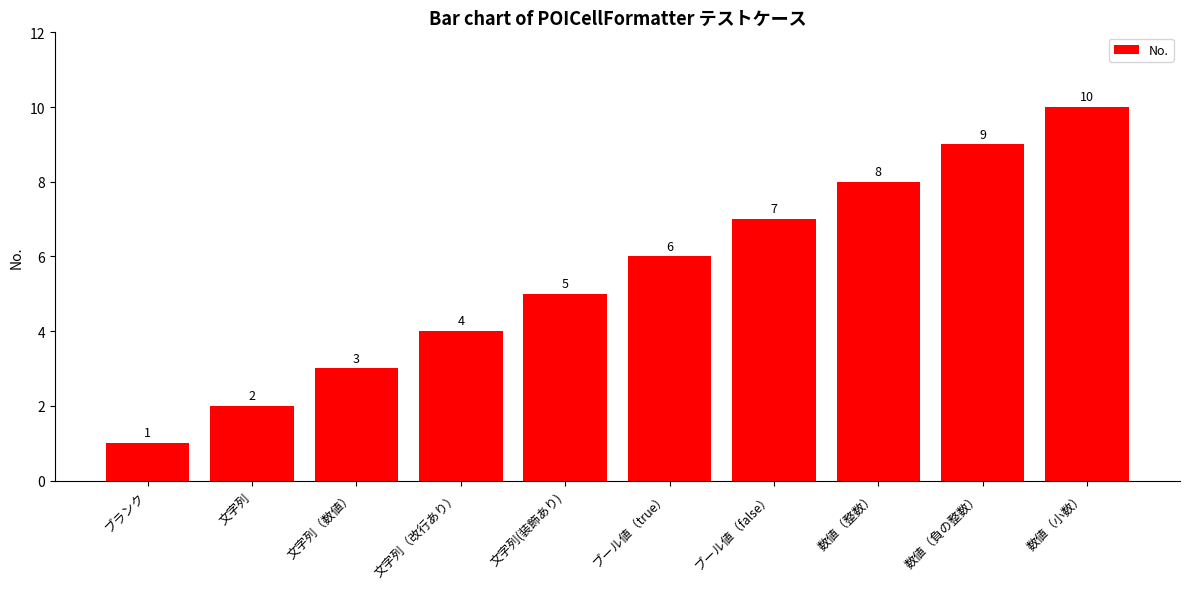

What is the average value?

6